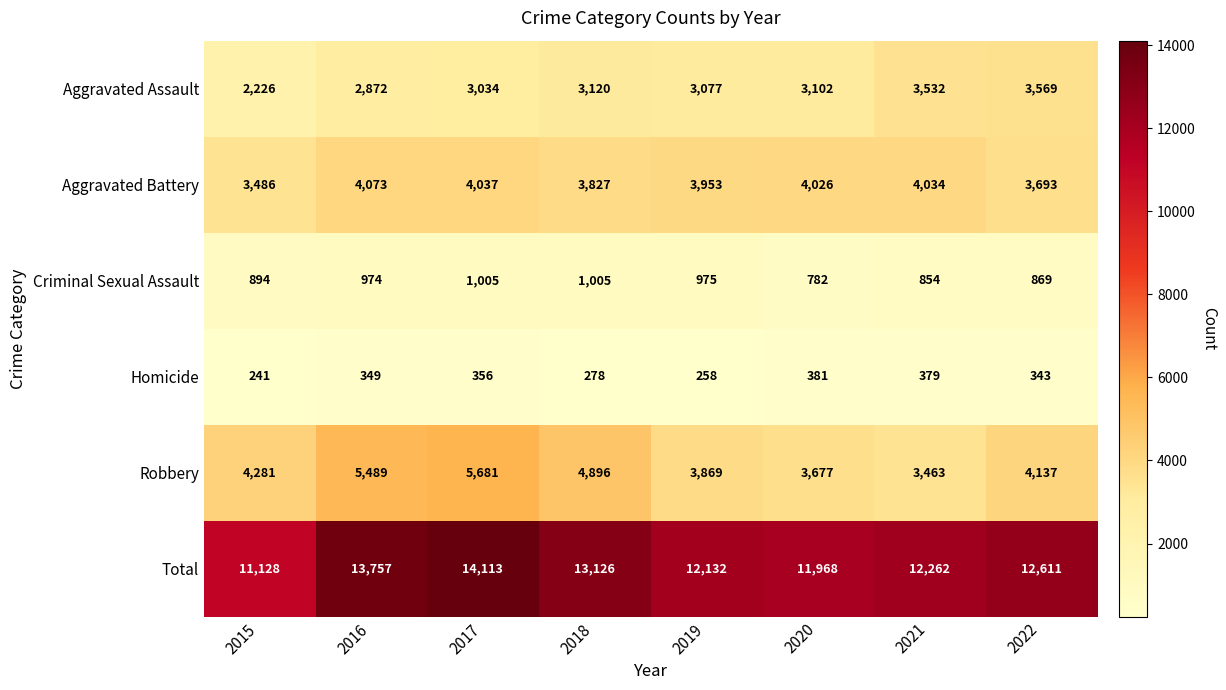

What is the difference between the Robbery values at 2022 and 2019?

268